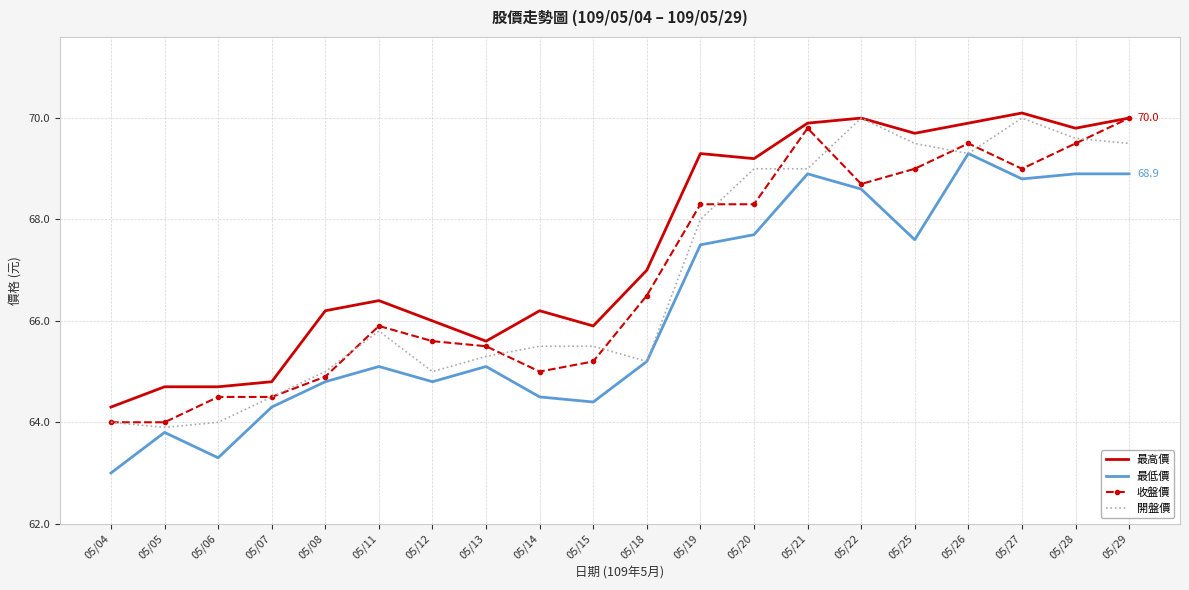

True or false: 最低價 and 最高價 cross at least once.

False